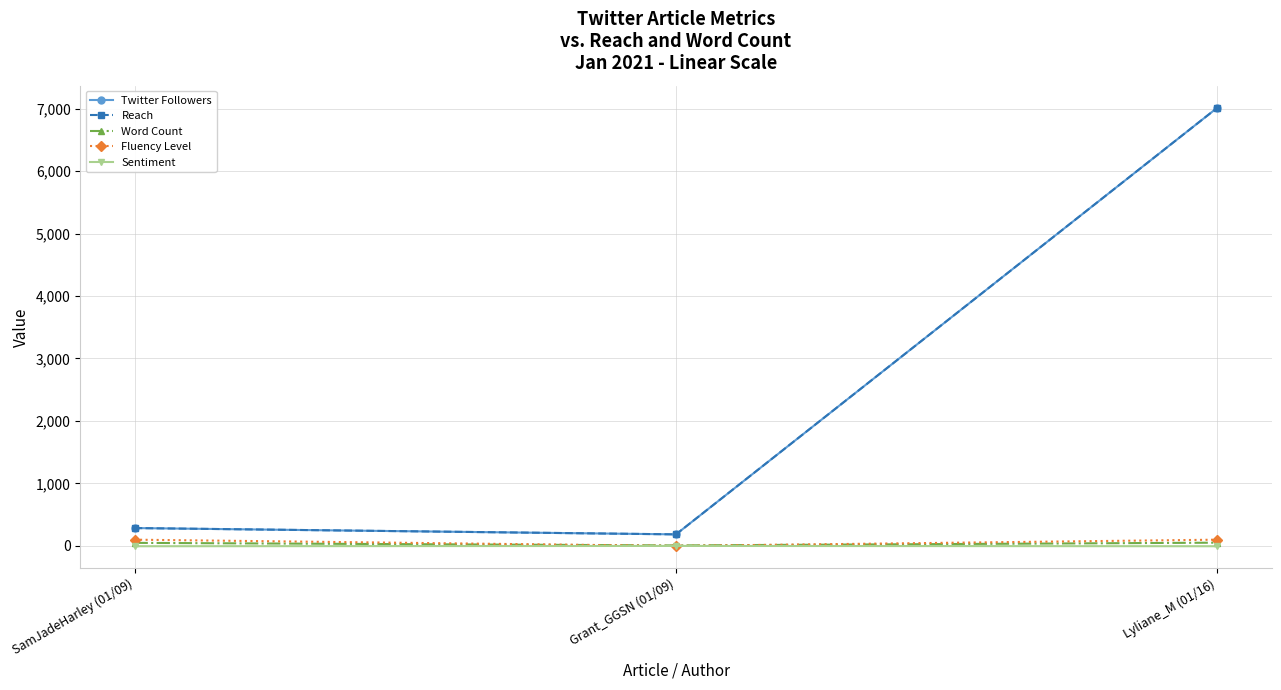

Does the chart have visible grid lines?

Yes